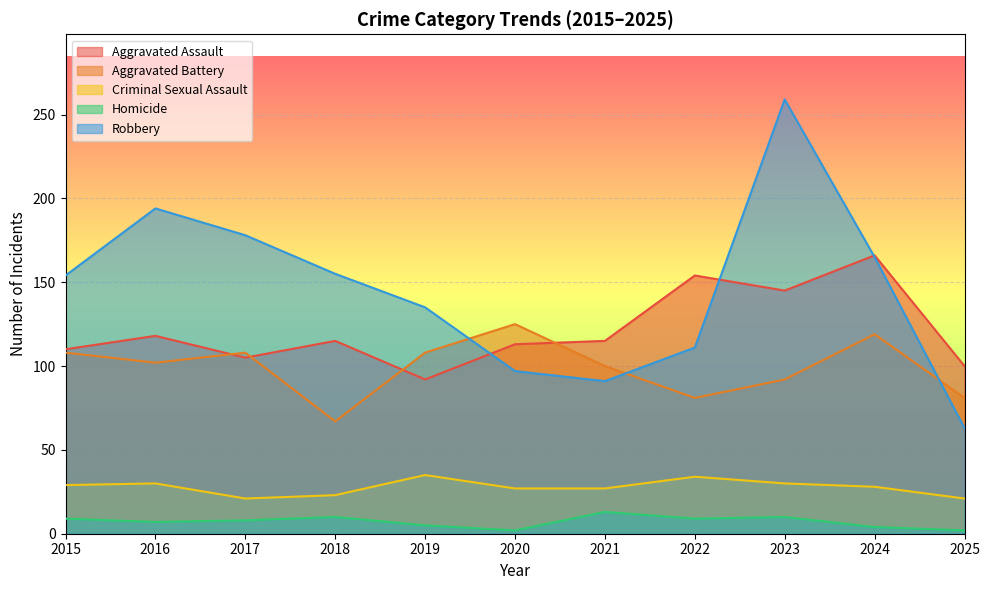

True or false: Robbery and Homicide intersect in this chart.

False